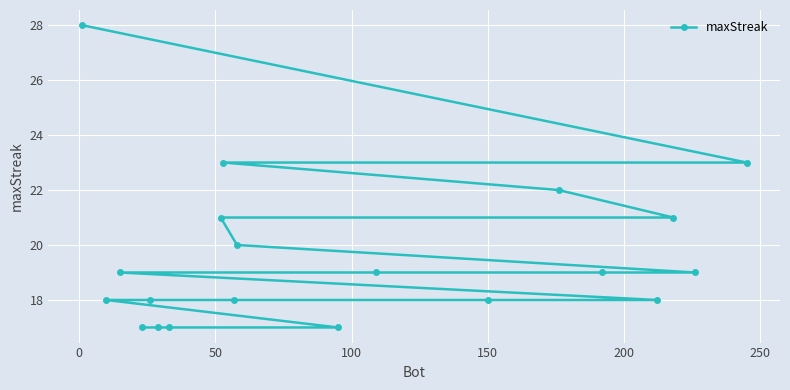

What is the greatest value displayed?

28